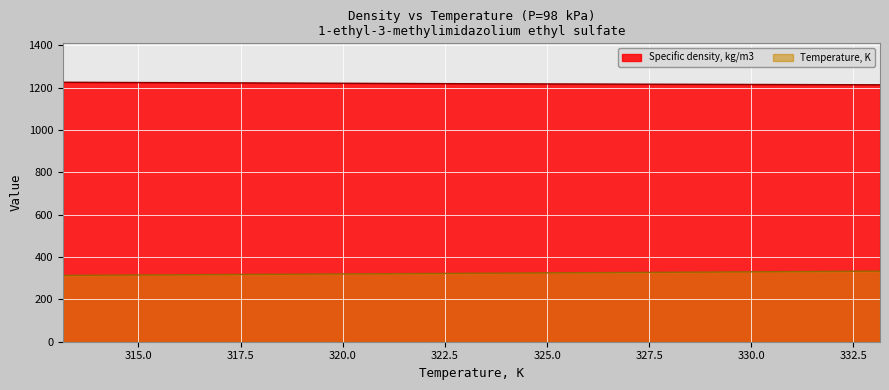

What is the difference between the Temperature, K values at 333.15 and 313.15?

20.0